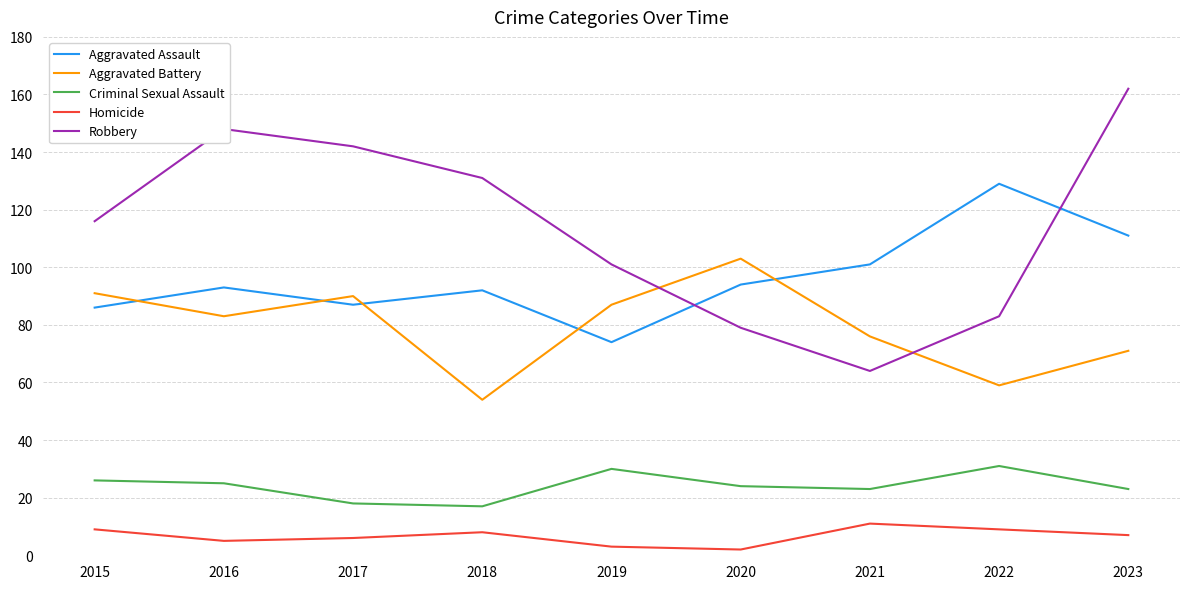

List the series in order of their peak value, lowest first.

Homicide, Criminal Sexual Assault, Aggravated Battery, Aggravated Assault, Robbery